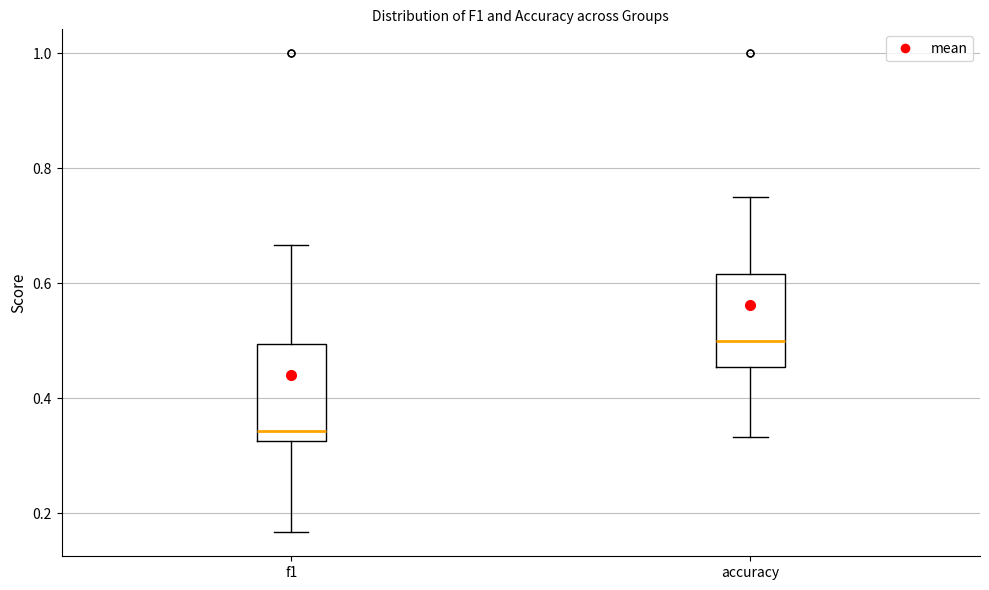

Which box has the lowest median line?

f1